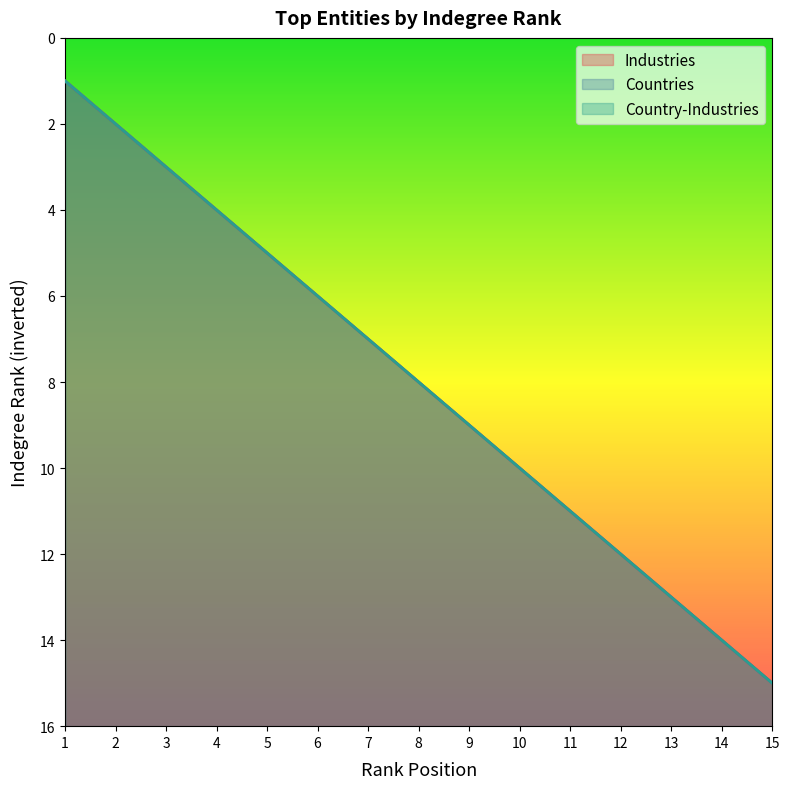

Which series has the largest range (max minus min)?

Industries